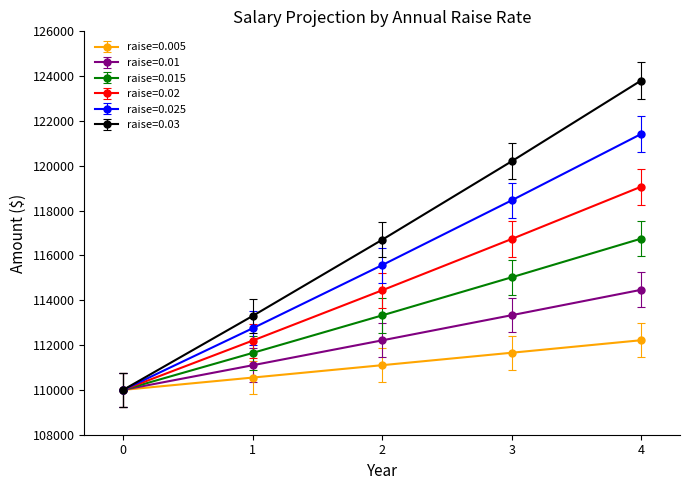

True or false: raise=0.005 has more than 2 interior local peaks.

False